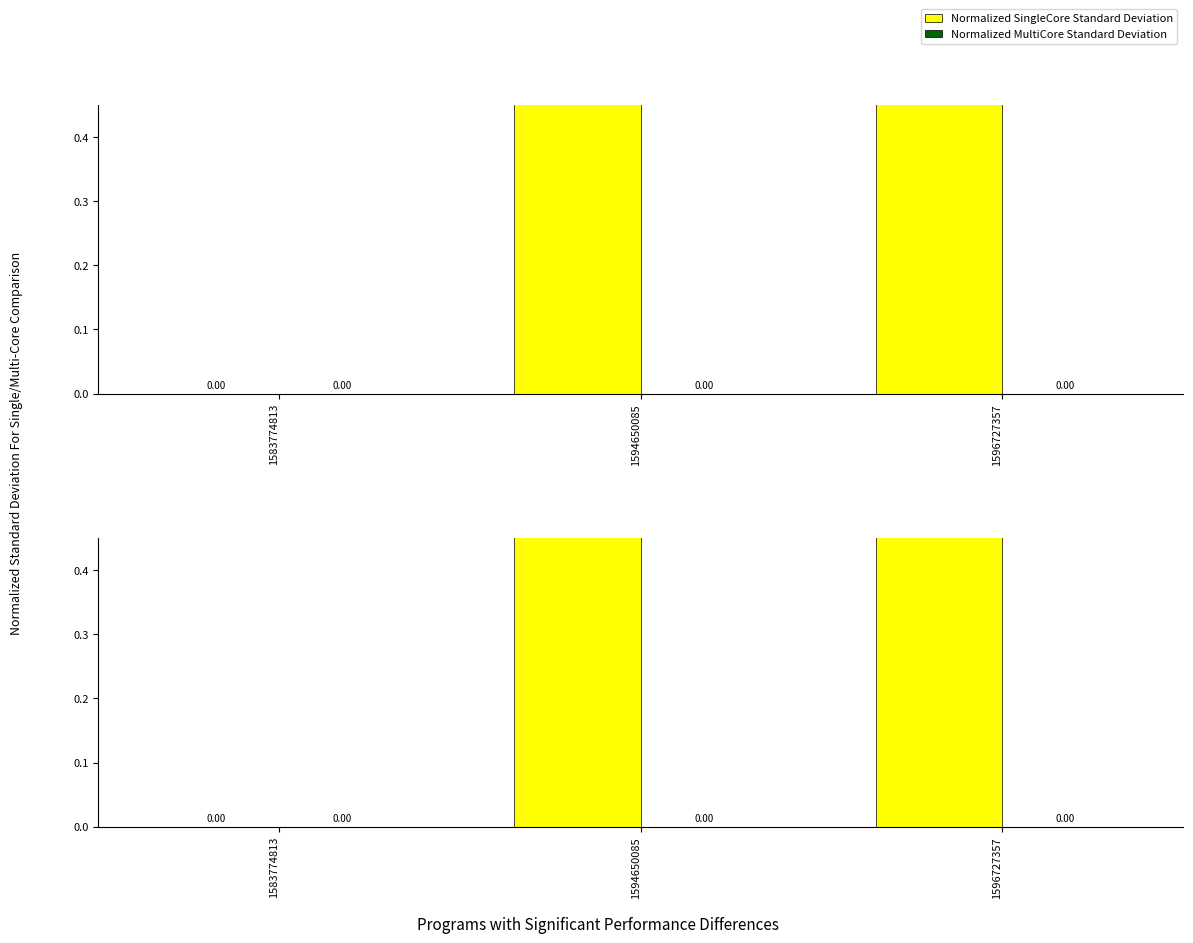

How many values in Normalized SingleCore Standard Deviation are above zero?

2